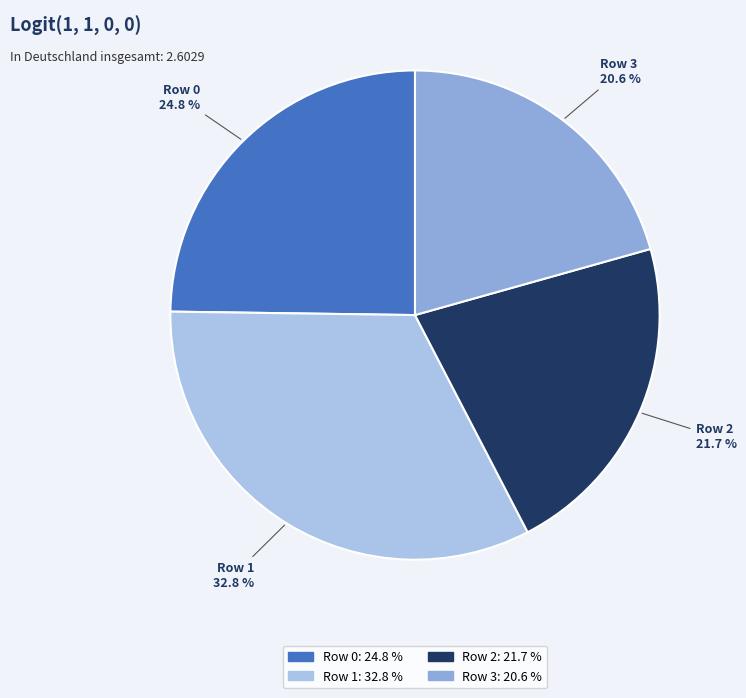

To the nearest percent, what is the difference between the Row 2 and Row 1 slice percentages?

11%